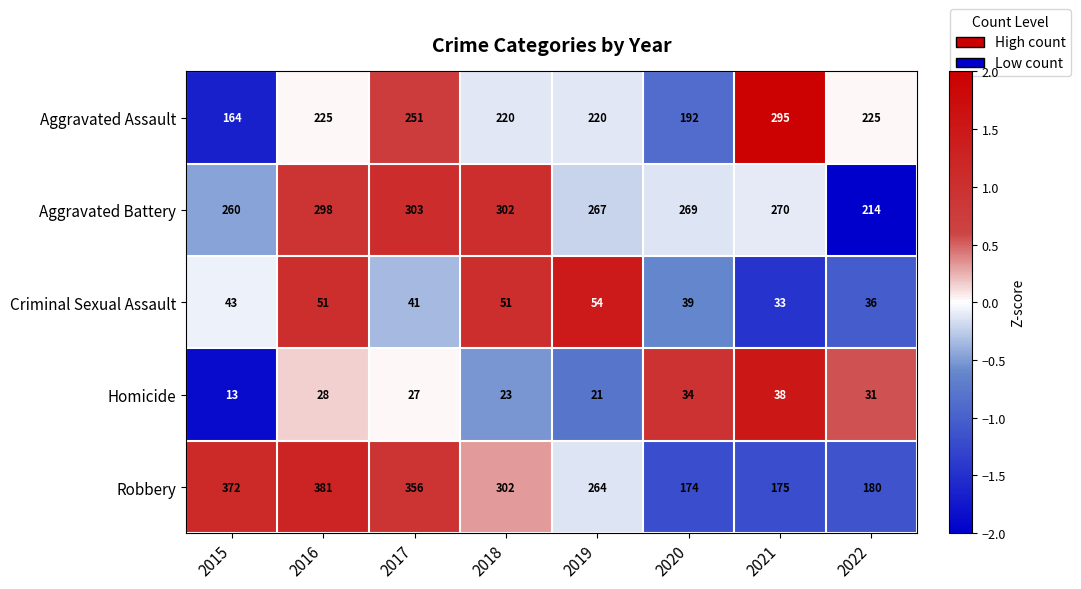

The value of Criminal Sexual Assault at 2019 is 54. True or false?

True